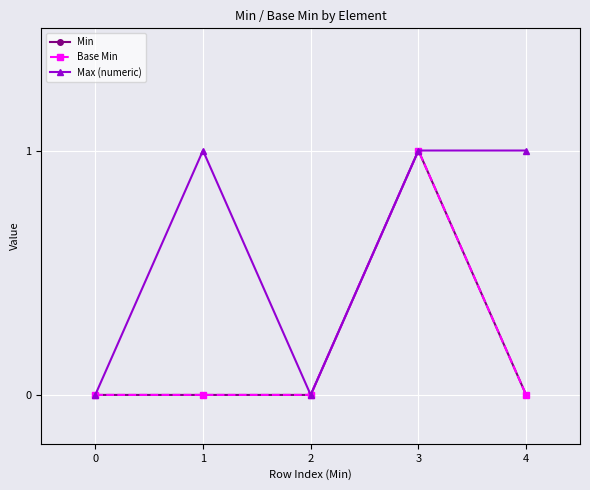

List the series in order of their peak value, lowest first.

Min, Base Min, Max (numeric)